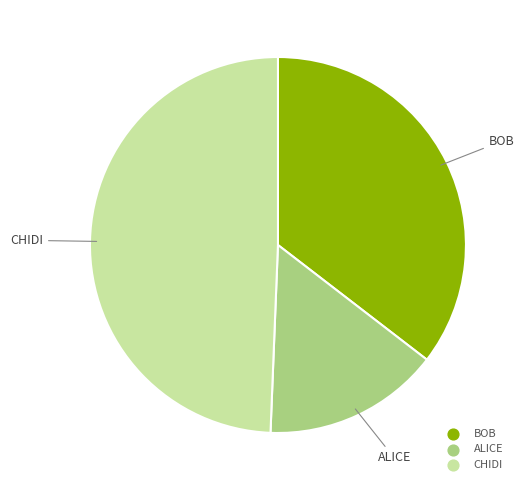

Does ALICE represent more than half of the total?

No